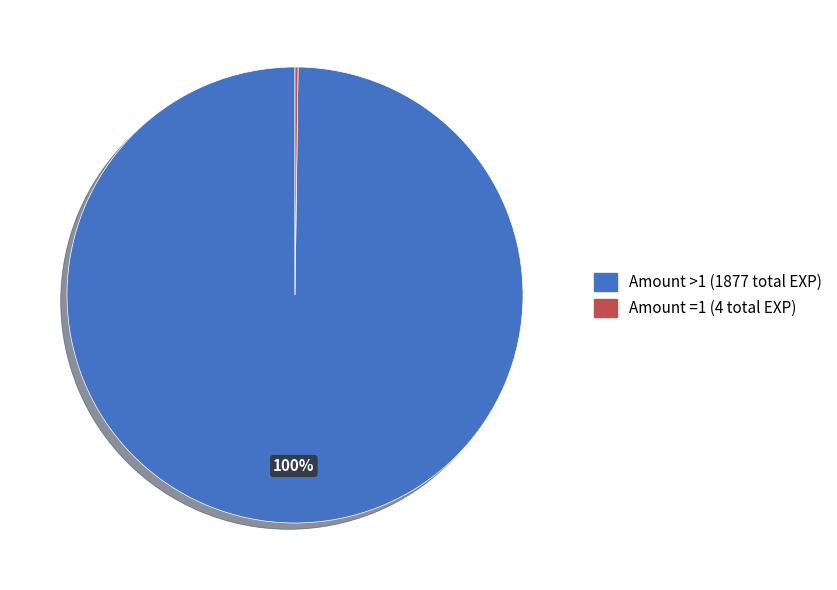

Is there any slice that represents more than half of the pie?

Yes